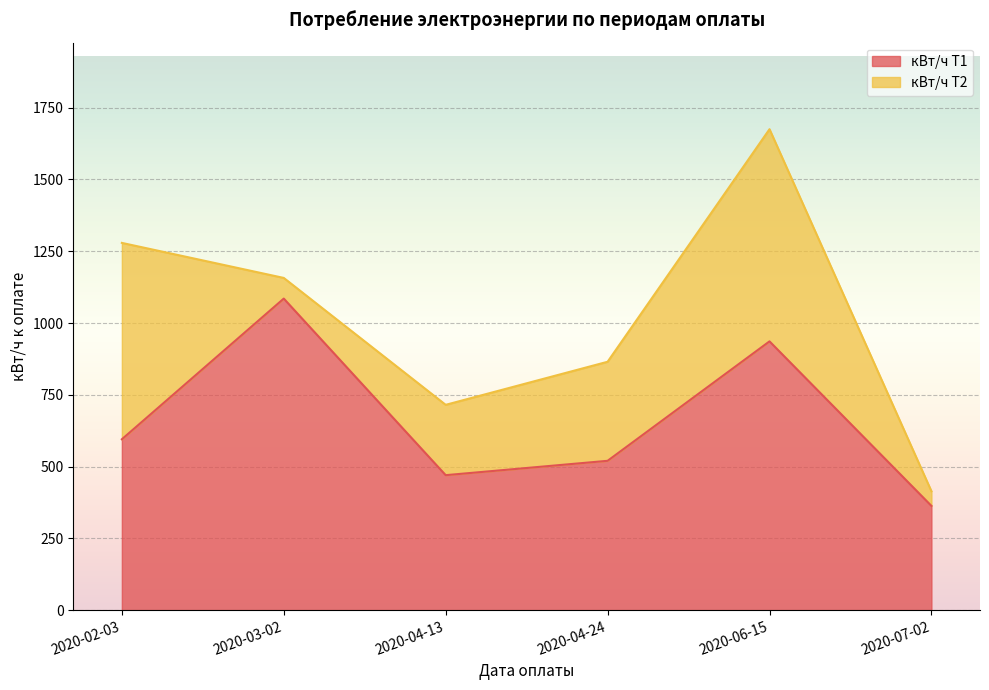

The chart shows a value of 363 at 2020-07-02. True or false?

True